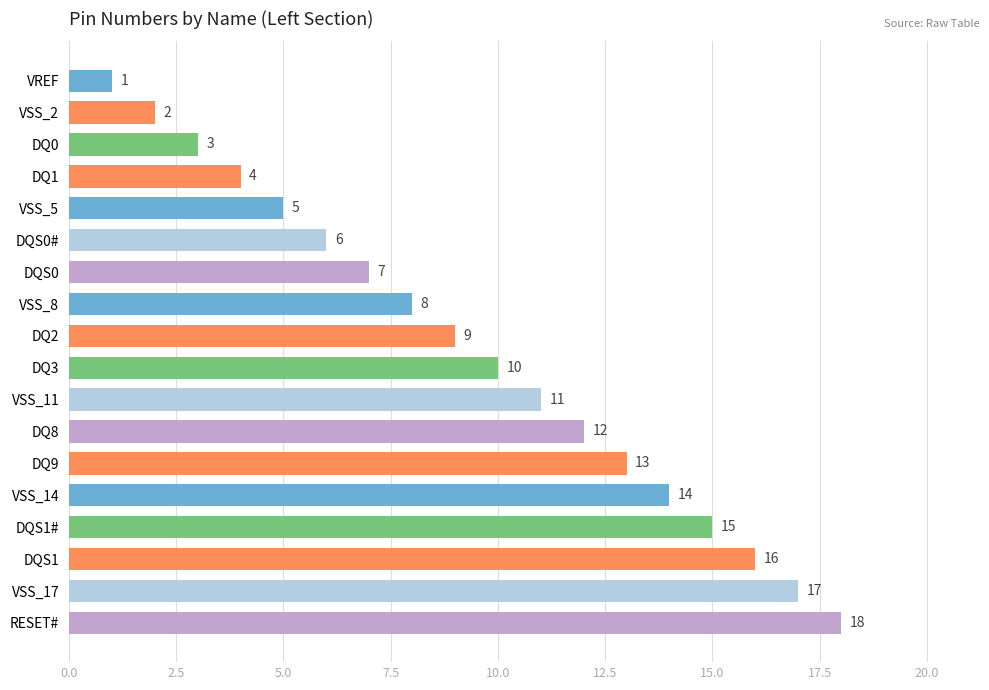

The chart shows a value of 17 at DQ9. True or false?

False